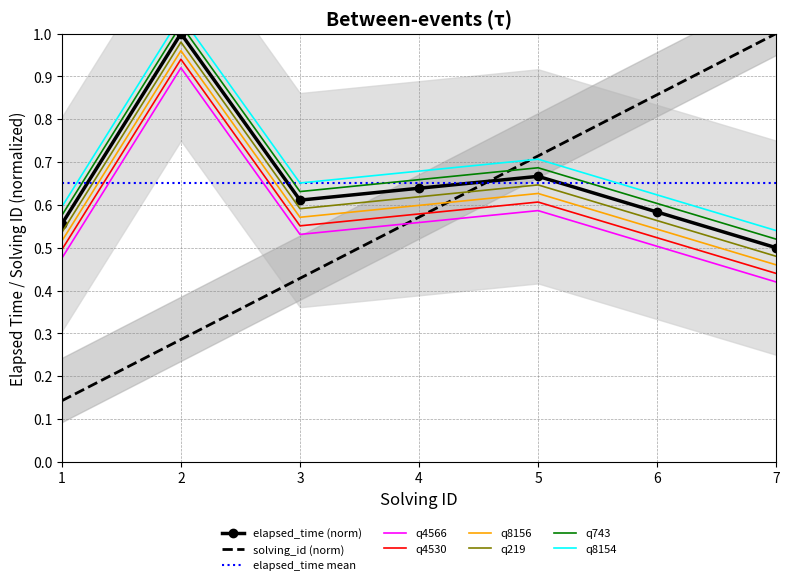

Where is elapsed_time (norm) nearest to the value 0?

7